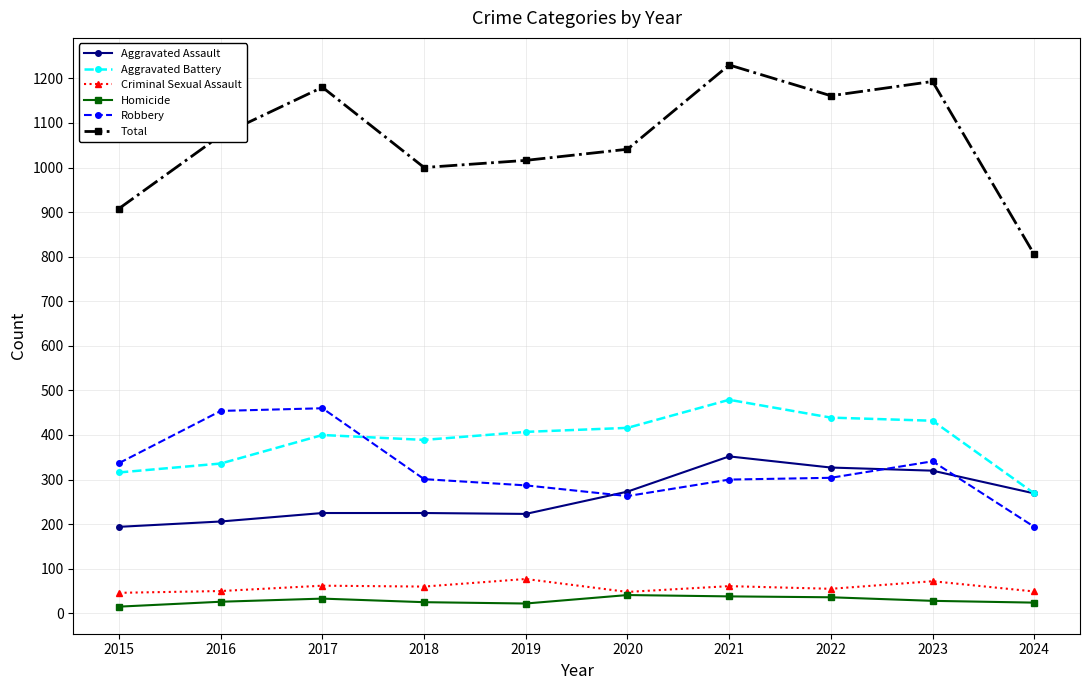

Does the chart display data point markers on the line(s)?

Yes